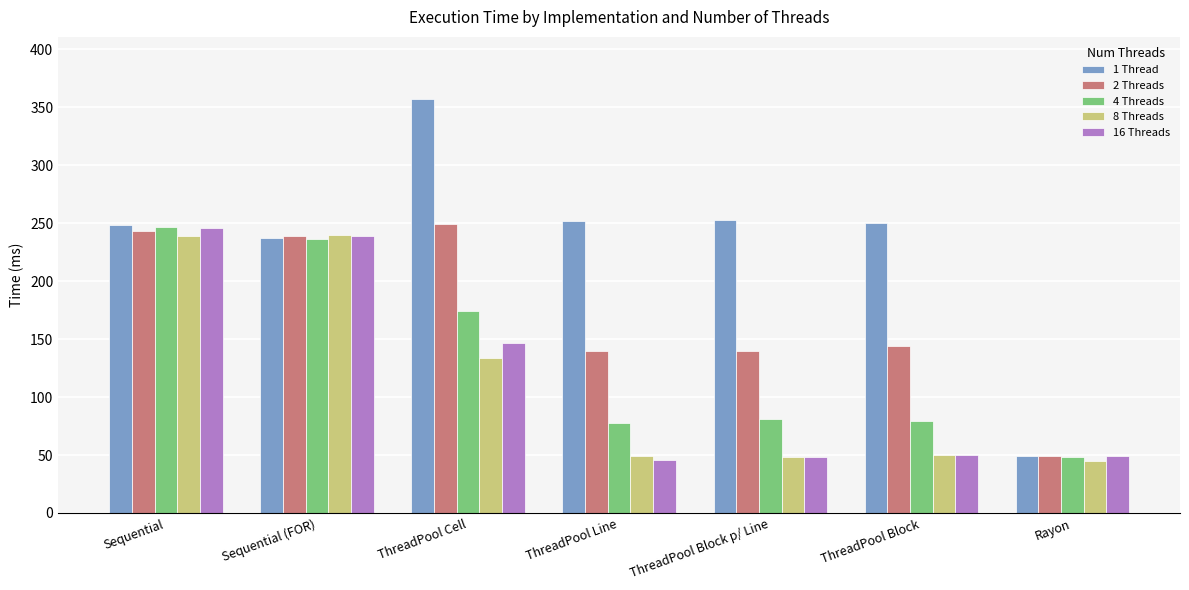

Which series has the largest total across all categories?

1 Thread